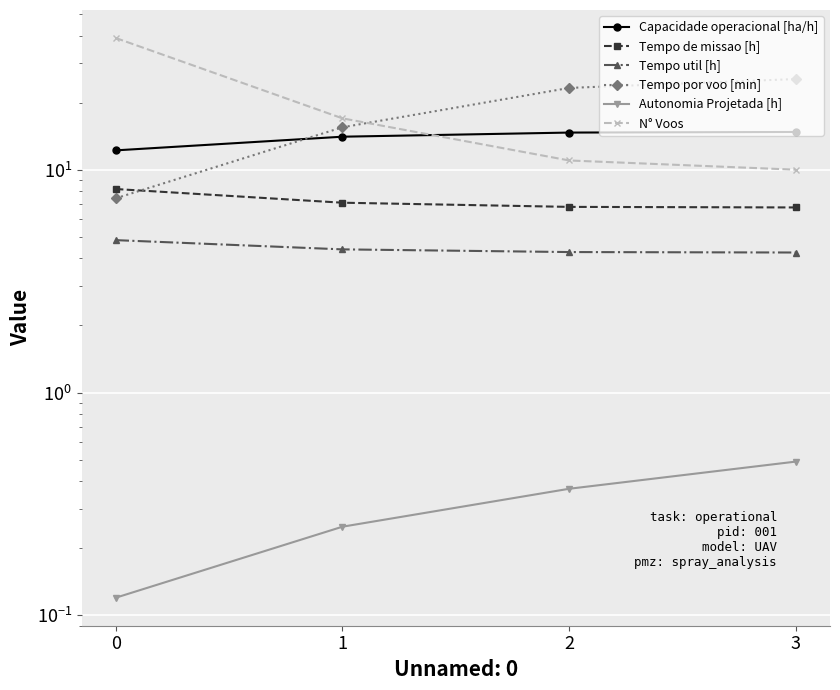

True or false: Tempo por voo [min] has a value of 38.2 at 3.

False